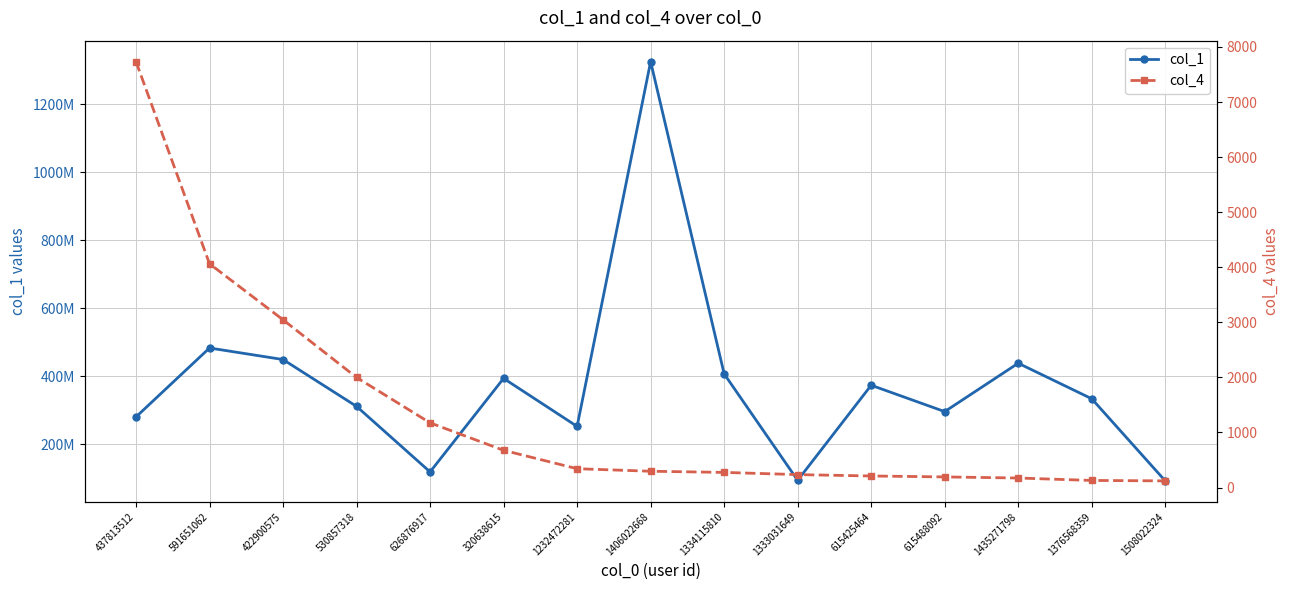

List the series in order of their peak value, lowest first.

col_4, col_1